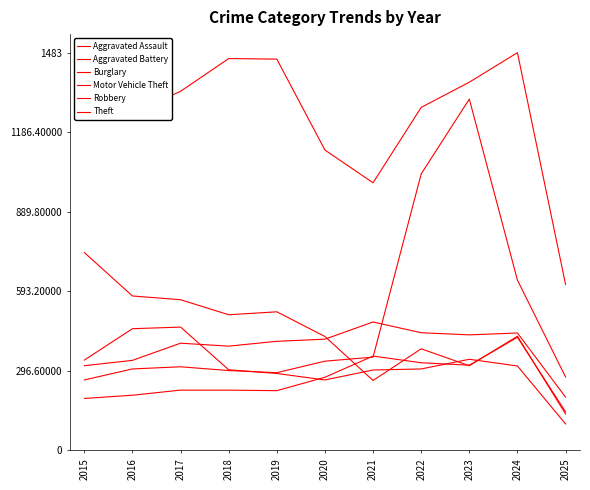

Reading right to left, transcribe all the data shown in this chart.

Aggravated Assault: 2025=144	2024=422	2023=318	2022=327	2021=352	2020=273	2019=223	2018=225	2017=225	2016=206	2015=194
Aggravated Battery: 2025=199	2024=438	2023=431	2022=439	2021=479	2020=415	2019=407	2018=389	2017=400	2016=336	2015=316
Burglary: 2025=136	2024=426	2023=316	2022=379	2021=261	2020=425	2019=517	2018=506	2017=562	2016=576	2015=738
Motor Vehicle Theft: 2025=274	2024=635	2023=1310	2022=1031	2021=348	2020=333	2019=290	2018=298	2017=312	2016=304	2015=263
Robbery: 2025=99	2024=315	2023=340	2022=304	2021=300	2020=263	2019=287	2018=301	2017=460	2016=454	2015=337
Theft: 2025=619	2024=1483	2023=1373	2022=1279	2021=998	2020=1120	2019=1459	2018=1461	2017=1339	2016=1259	2015=1474